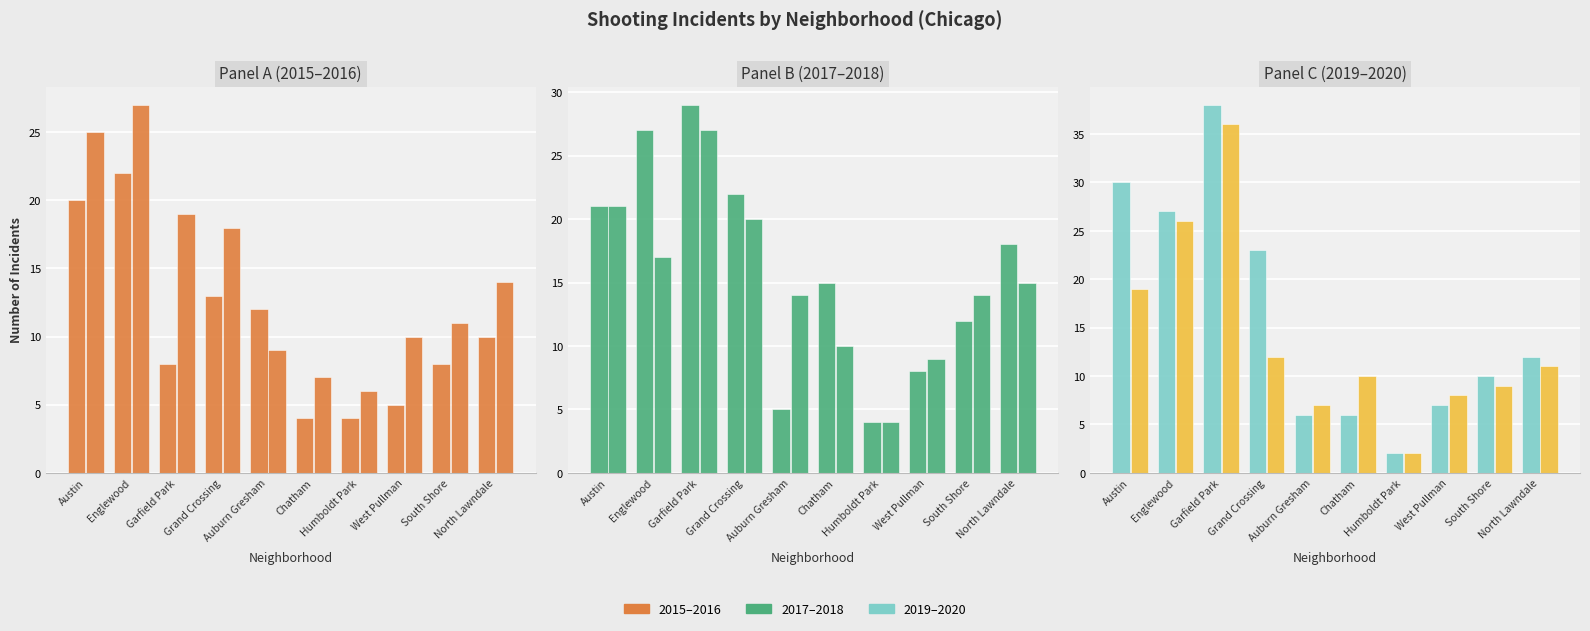

At which label is 2017 closest to 16?

Chatham